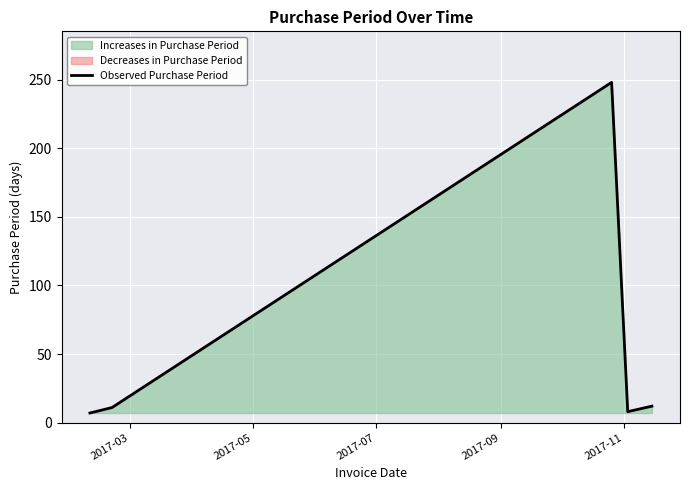

Which has a higher value, 2017-05 or 2017-03?

2017-05